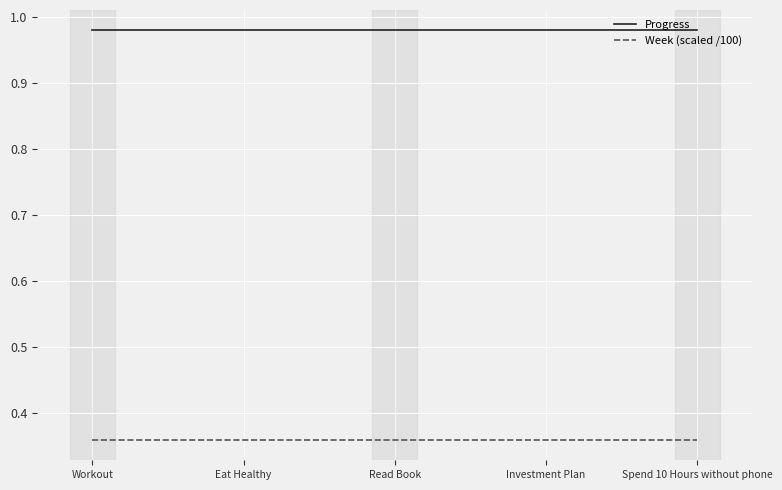

What position from the left is Investment Plan?

4